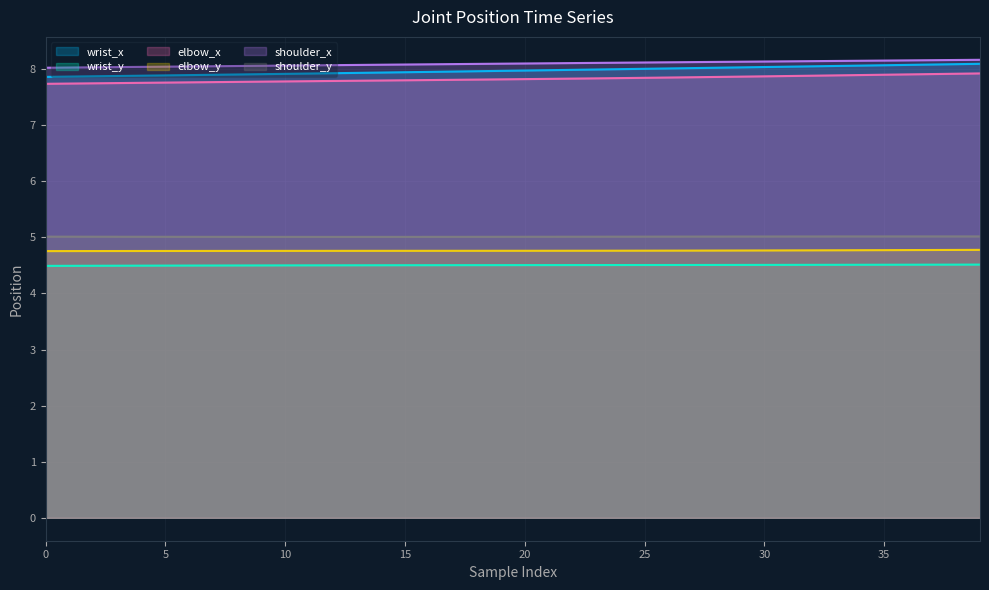

How many data points does each series have?

40